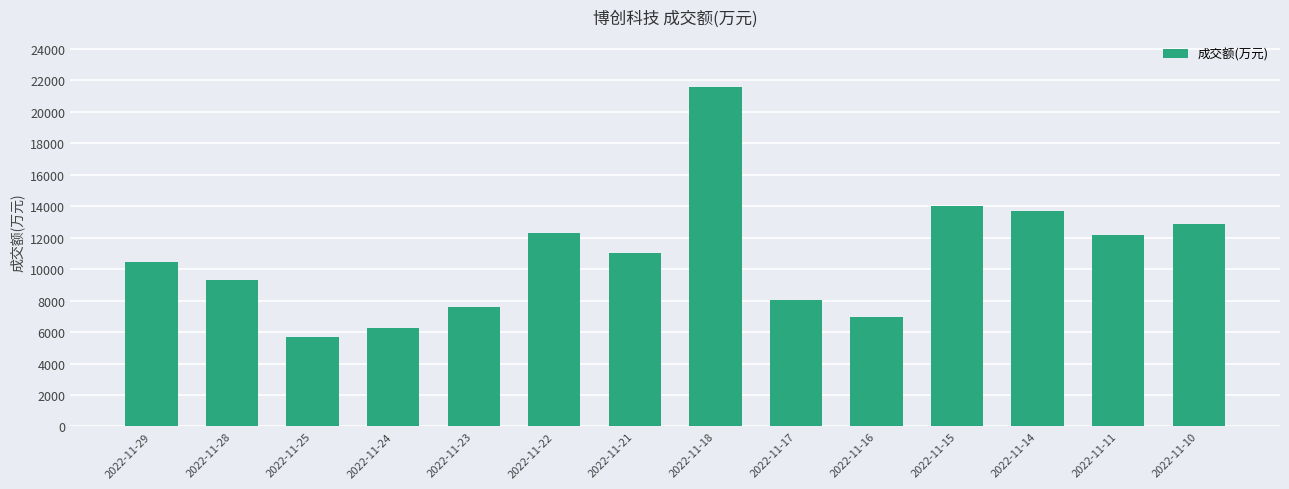

At which category does the chart reach its minimum across all series?

2022-11-25